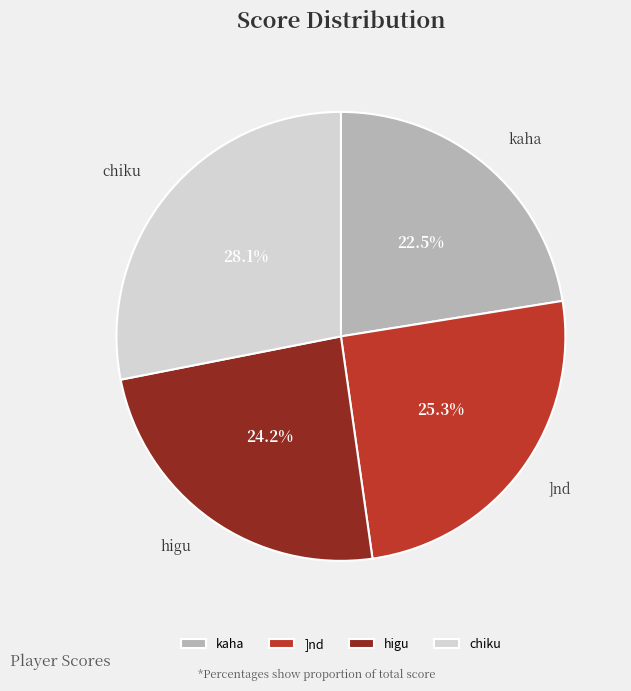

Which slice is the largest?

chiku